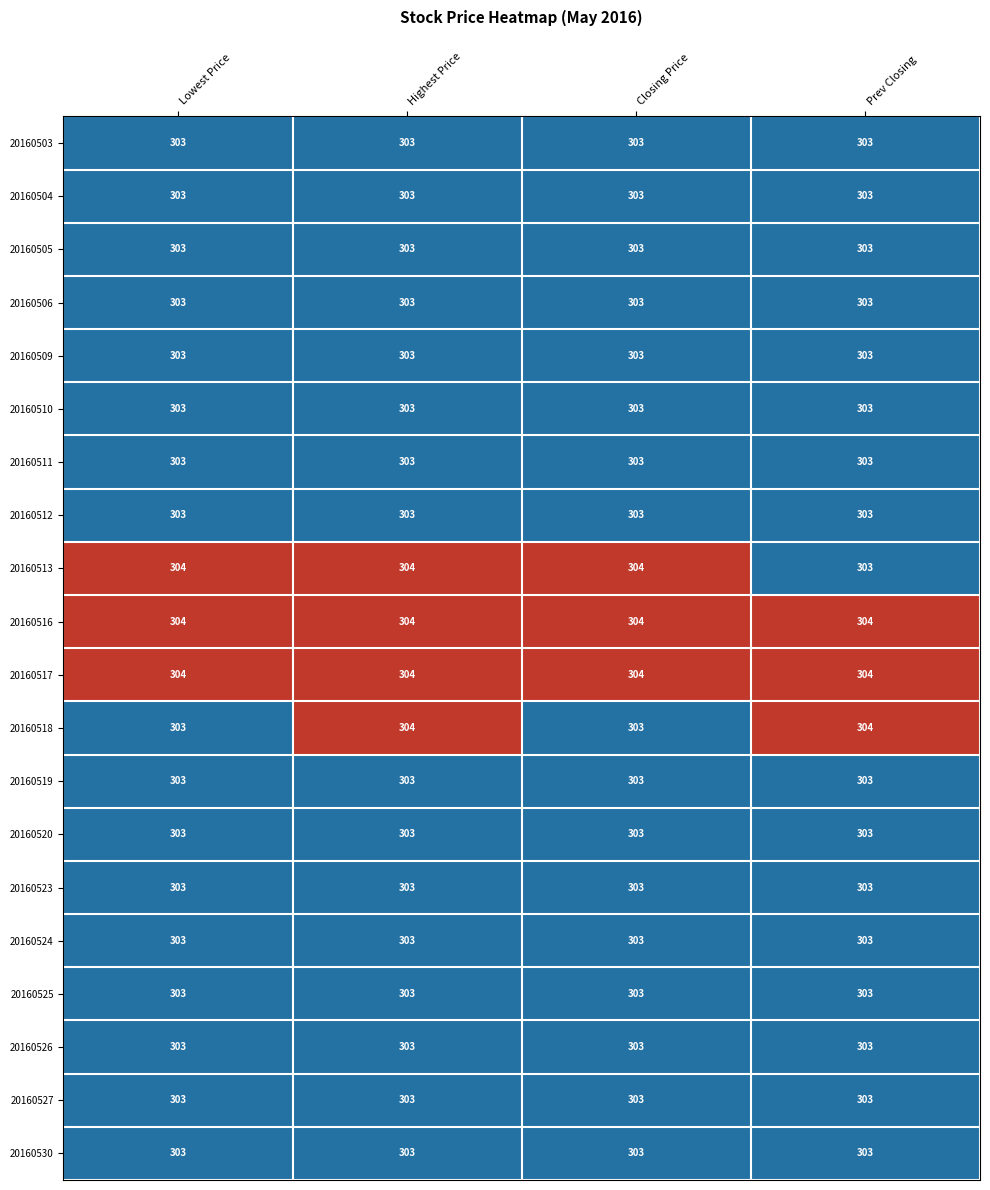

At which label does 20160513 reach its minimum?

Prev Closing